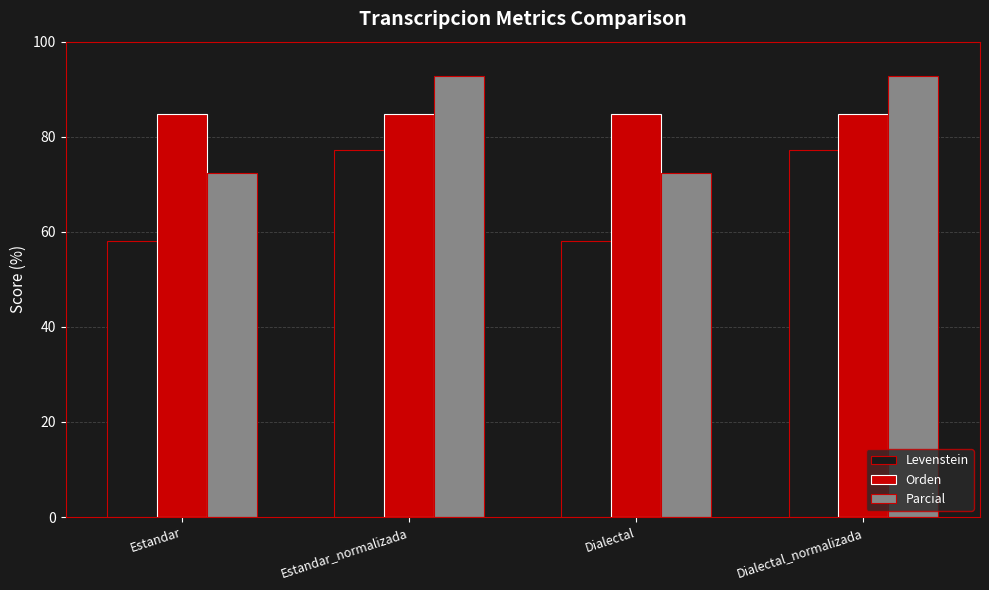

Rank the series by their maximum value, from lowest to highest.

Levenstein, Orden, Parcial